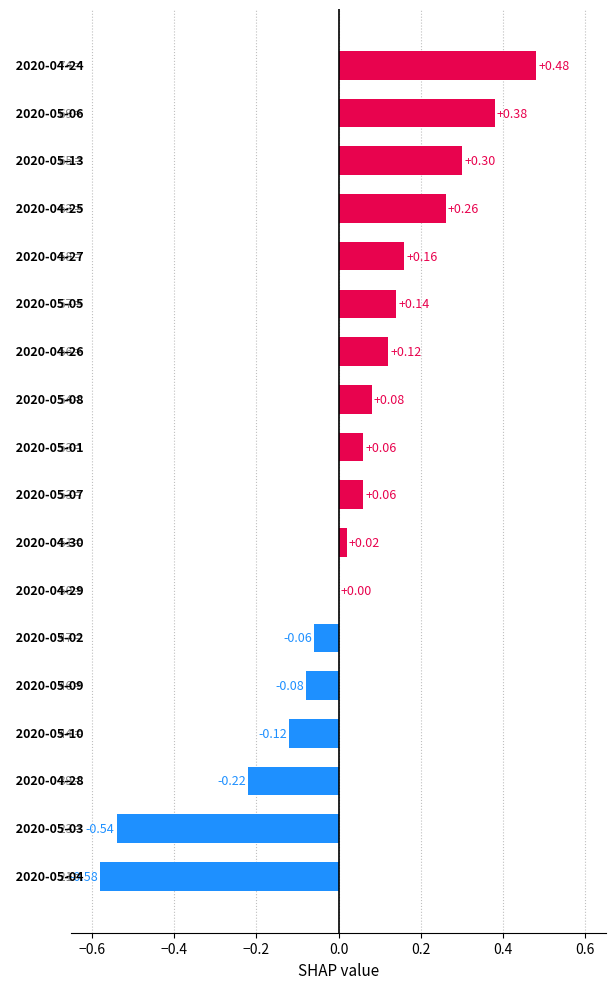

Are the bars horizontal?

Yes